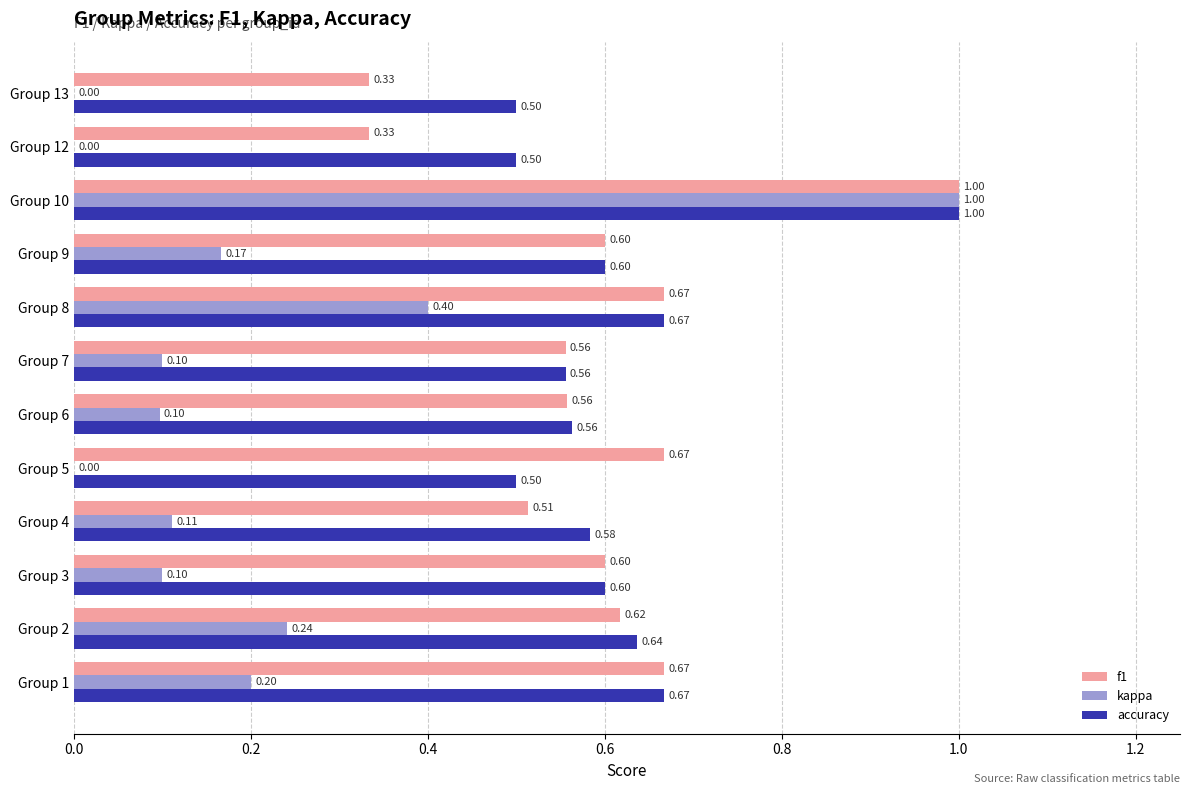

What is the sum of the kappa values at Group 6 and Group 10?

1.1